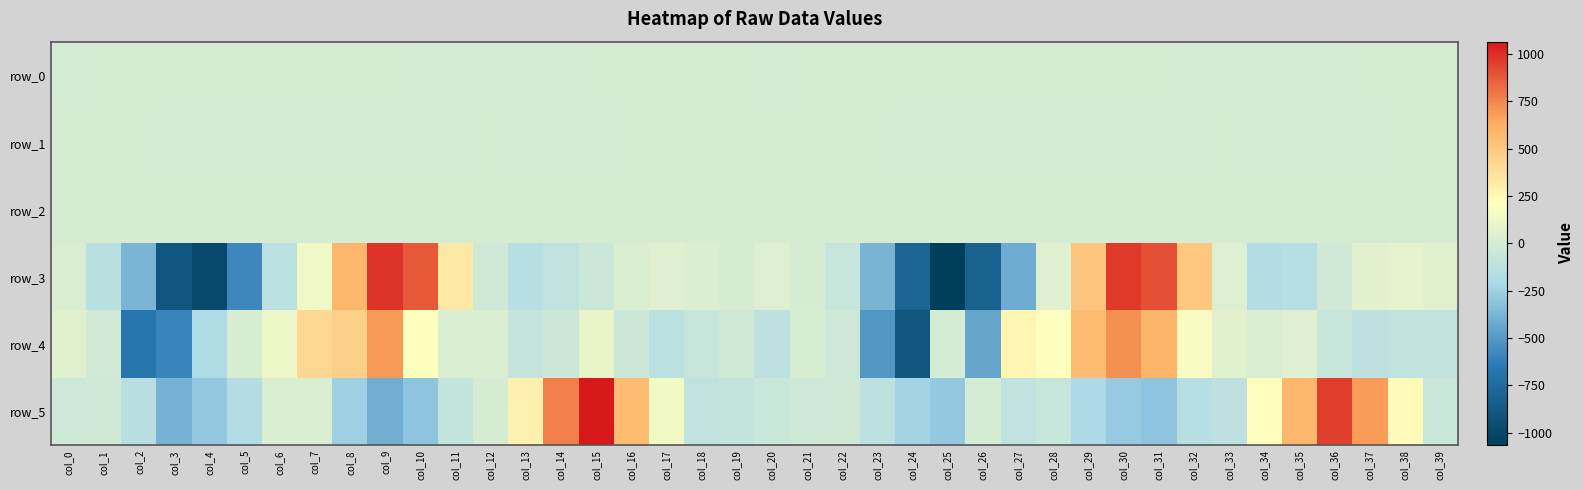

What is the difference between the maximum and minimum values in the row_4 series?

1615.6